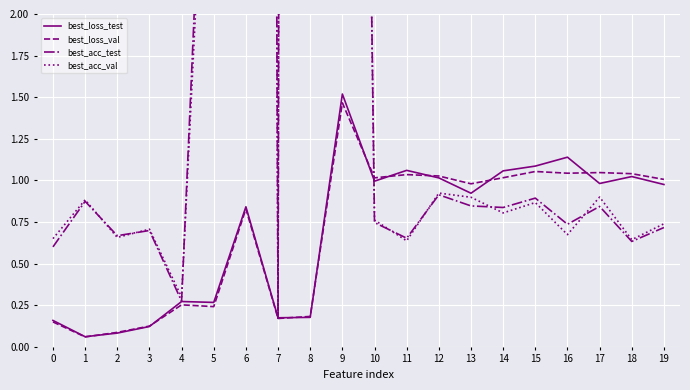

Which series ends up on top after the final intersection of best_acc_val and best_loss_val?

best_loss_val